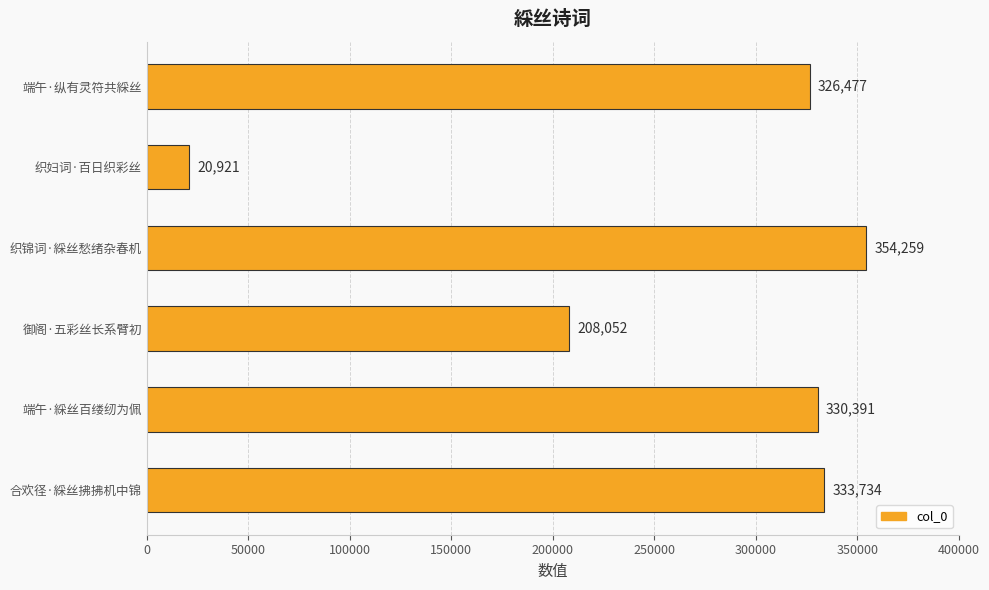

At which label is the value closest to 187590?

御阁·五彩丝长系臂初